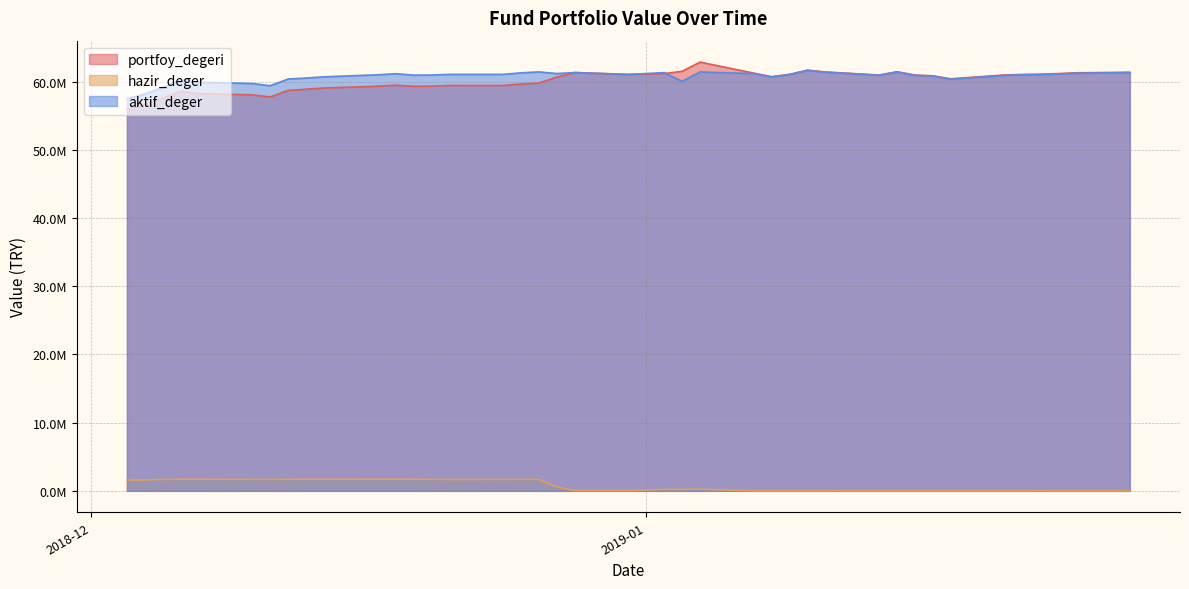

At which label does hazir_deger first exceed 246569?

2018-12-03